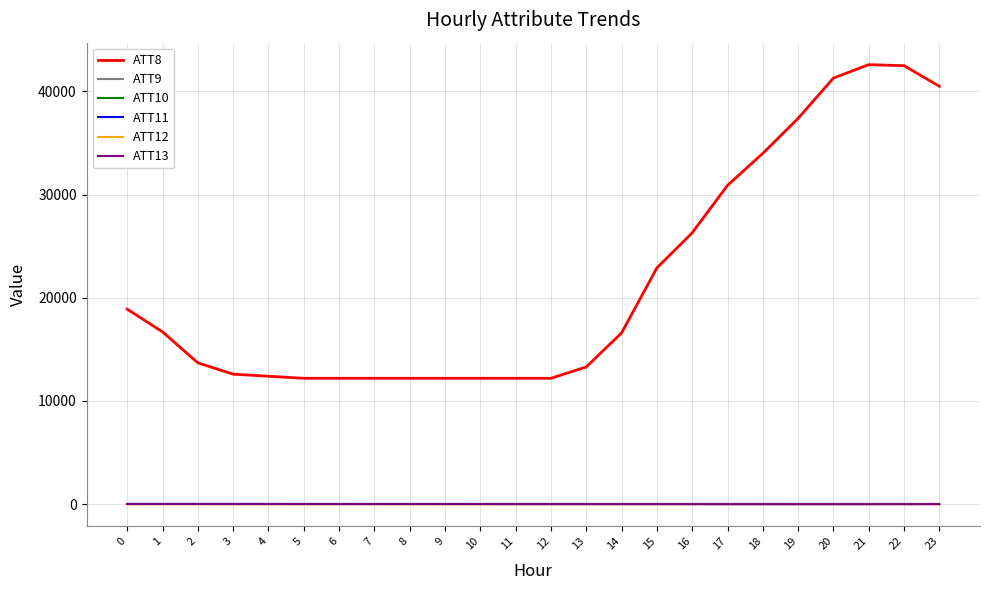

What is the total value across all series at 14?

16577.0